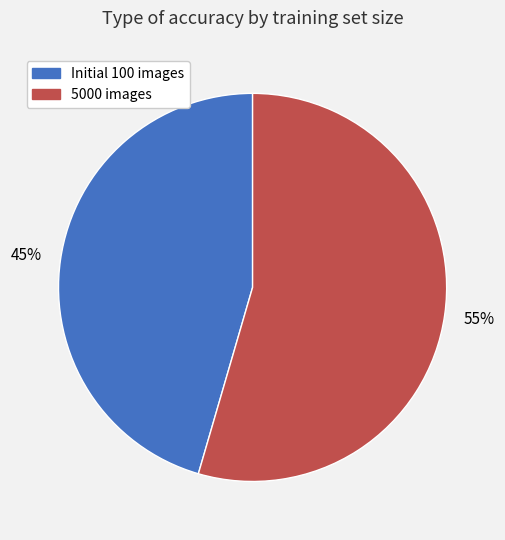

Rank the categories by value from highest to lowest.

5000 images, Initial 100 images